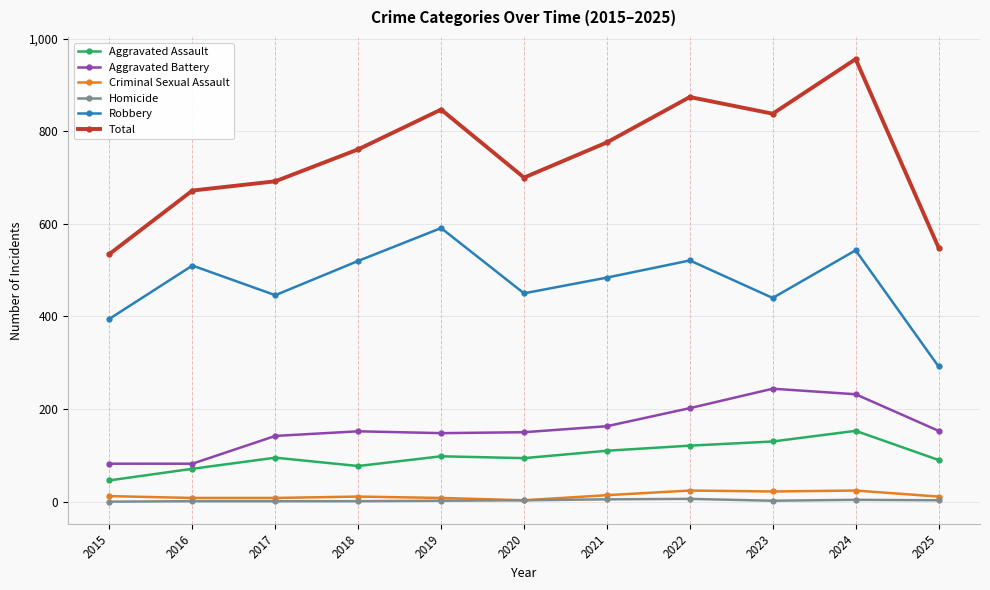

Where is the first local maximum for Robbery?

2016